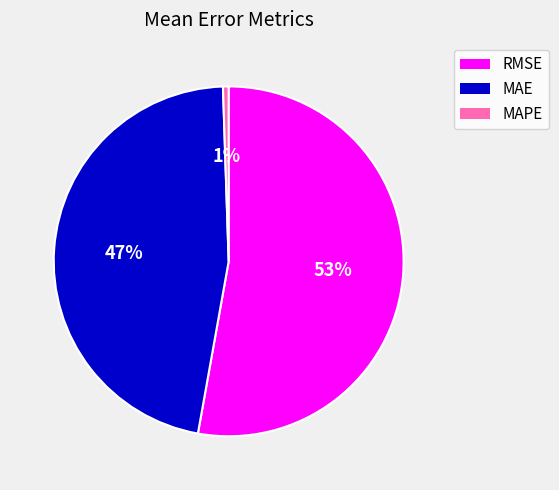

How many segments does this pie chart have?

3